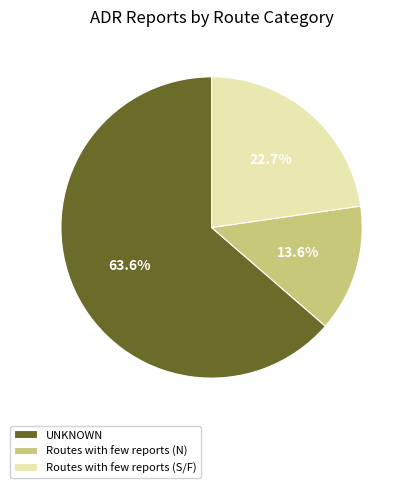

Approximately how many times larger is the value at Routes with few reports (S/F) compared to UNKNOWN?

0.4